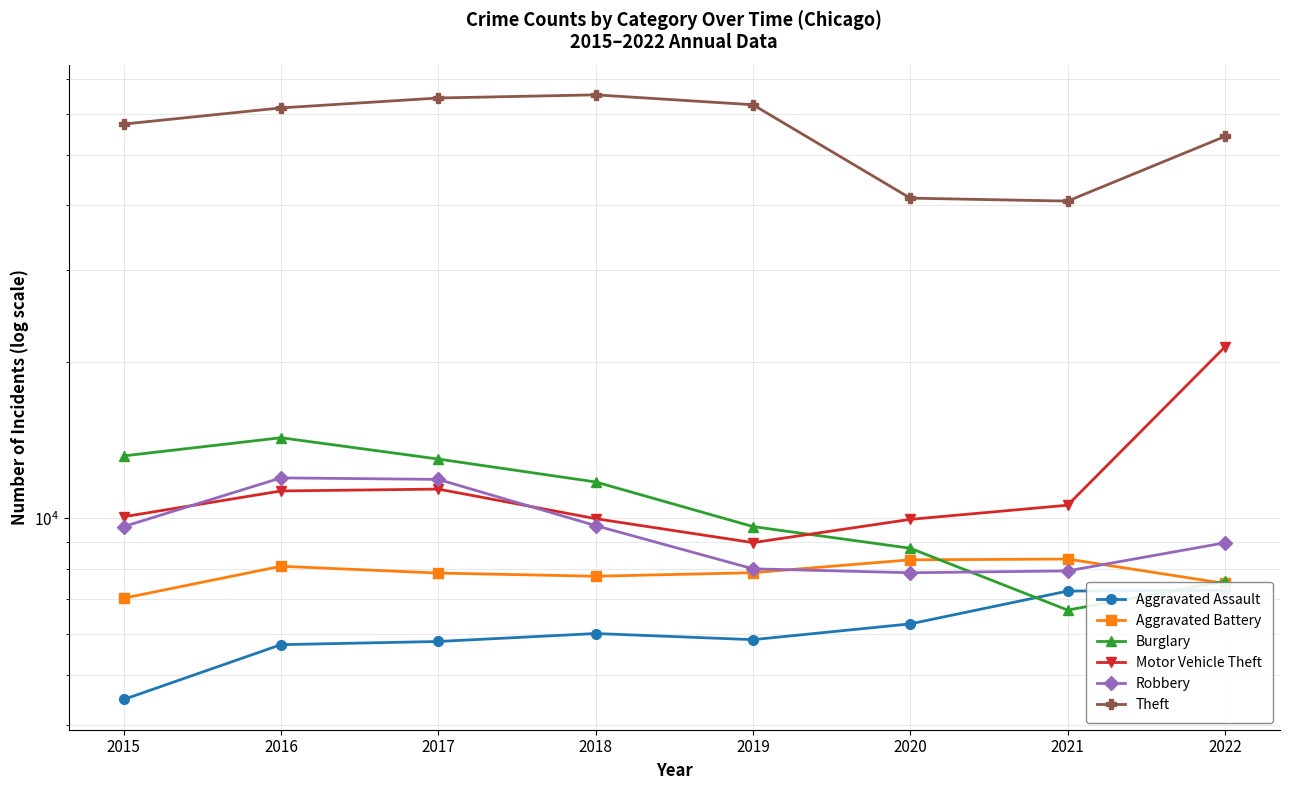

Does the chart display data point markers on the line(s)?

Yes